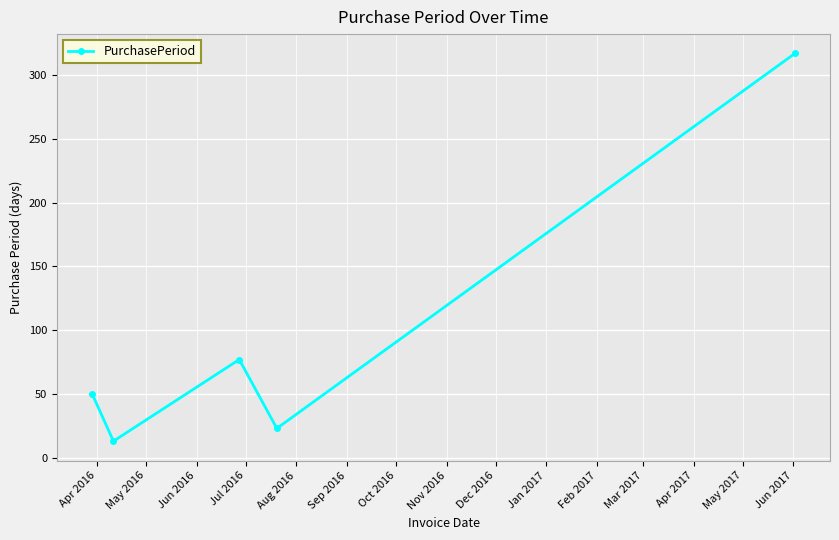

True or false: the data has more than 1 interior local peaks.

False